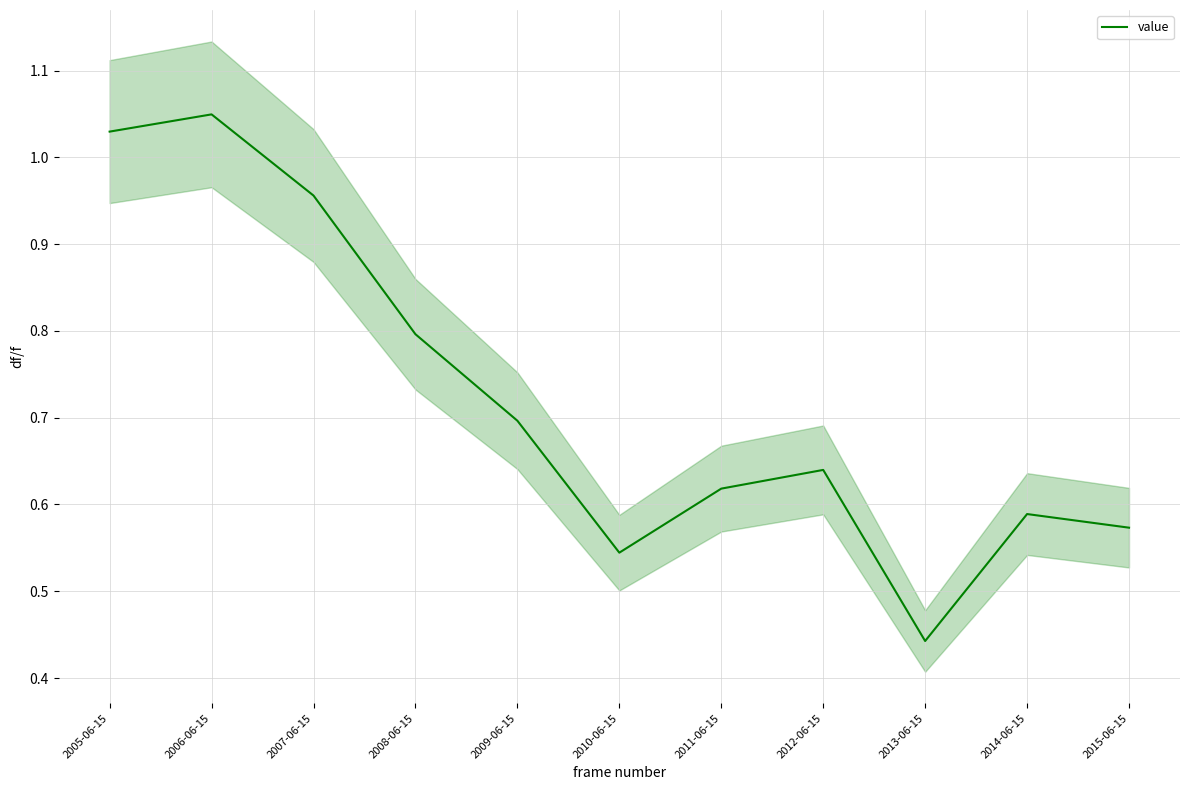

Does the chart display data point markers on the line(s)?

No